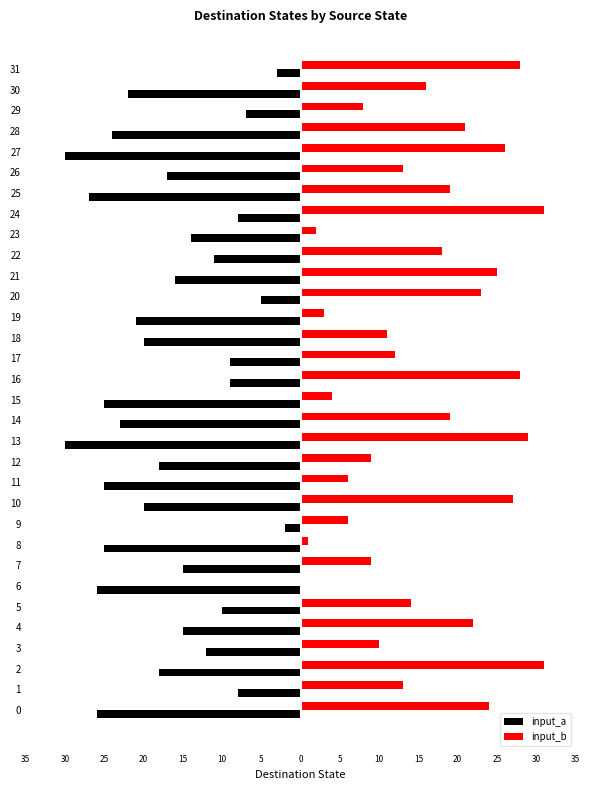

What are all the series names shown in the legend?

input_a, input_b